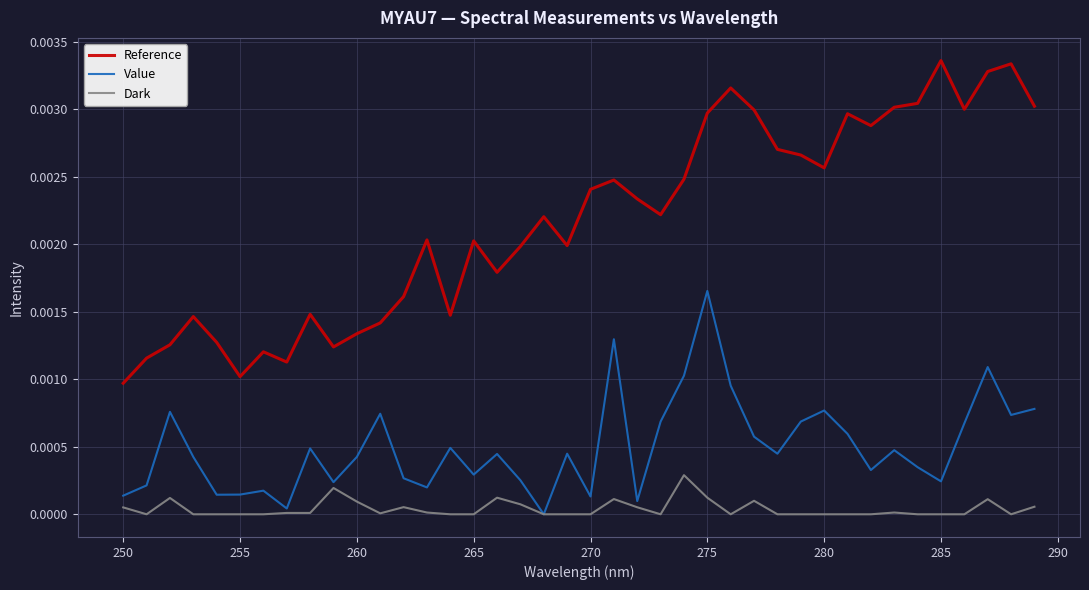

List the series in order of their overall mean, highest first.

Reference, Value, Dark